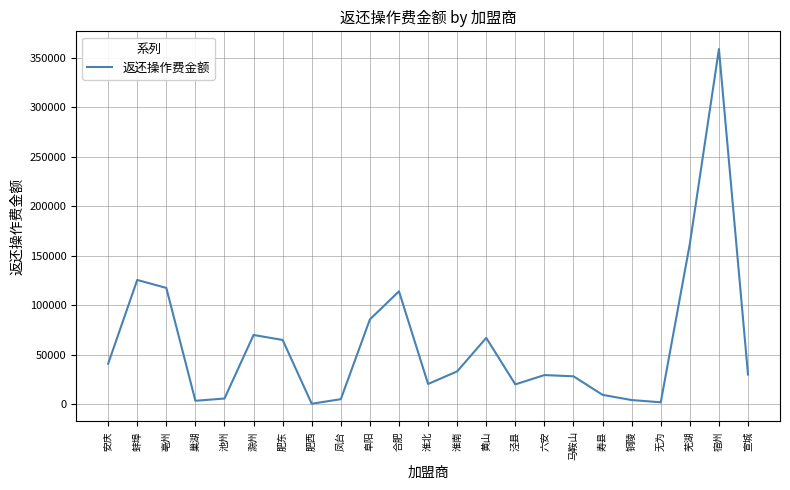

Between 六安 and 铜陵, which is larger?

六安